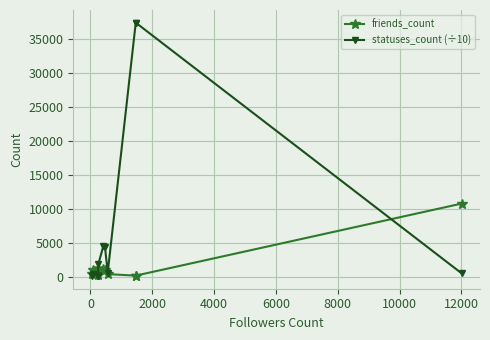

What is the difference between the second highest and minimum values in the statuses_count (÷10) series?

37299.9